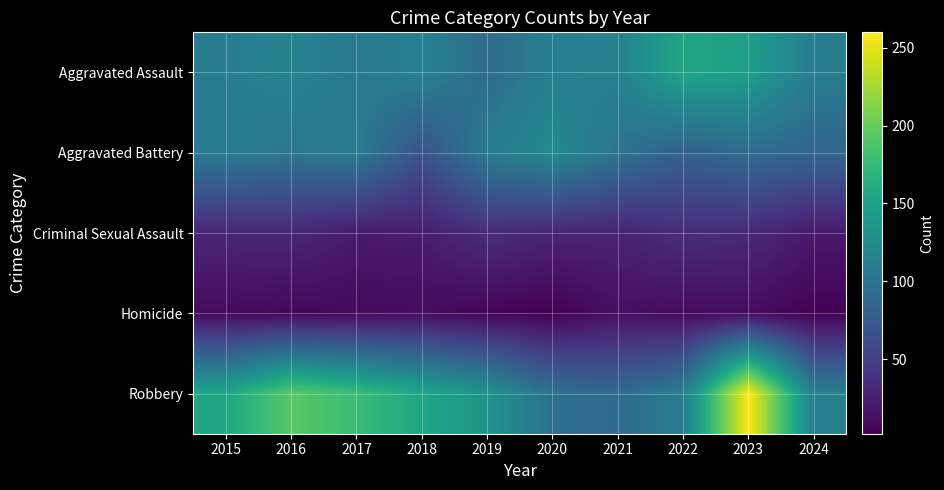

At which category is the sum across all series the highest?

2023